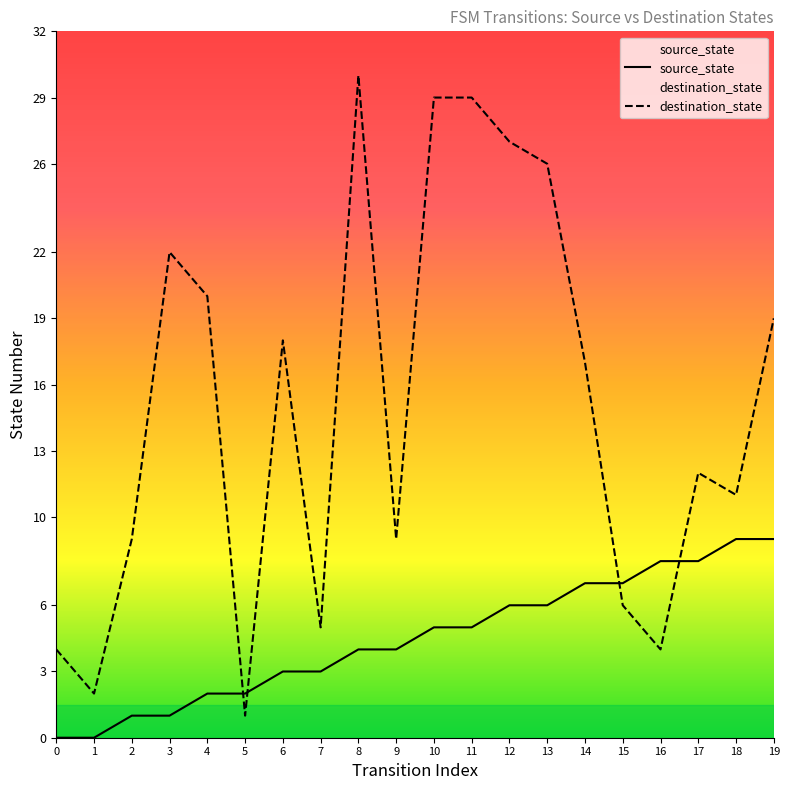

Rank the series at 3 from highest to lowest value.

destination_state, source_state